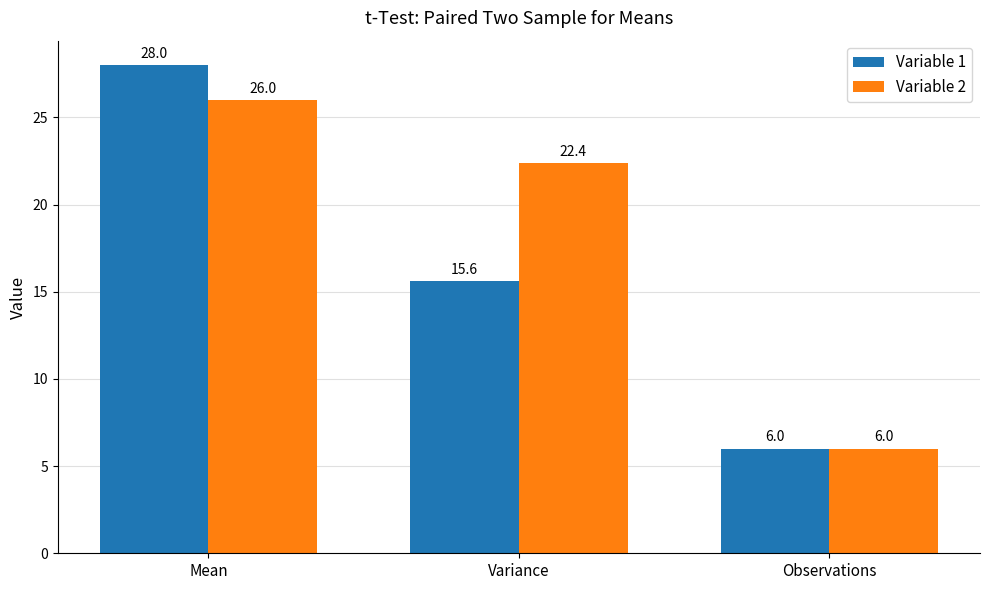

Is the value of Variable 1 at Variance greater than the value of Variable 2 at Variance?

No